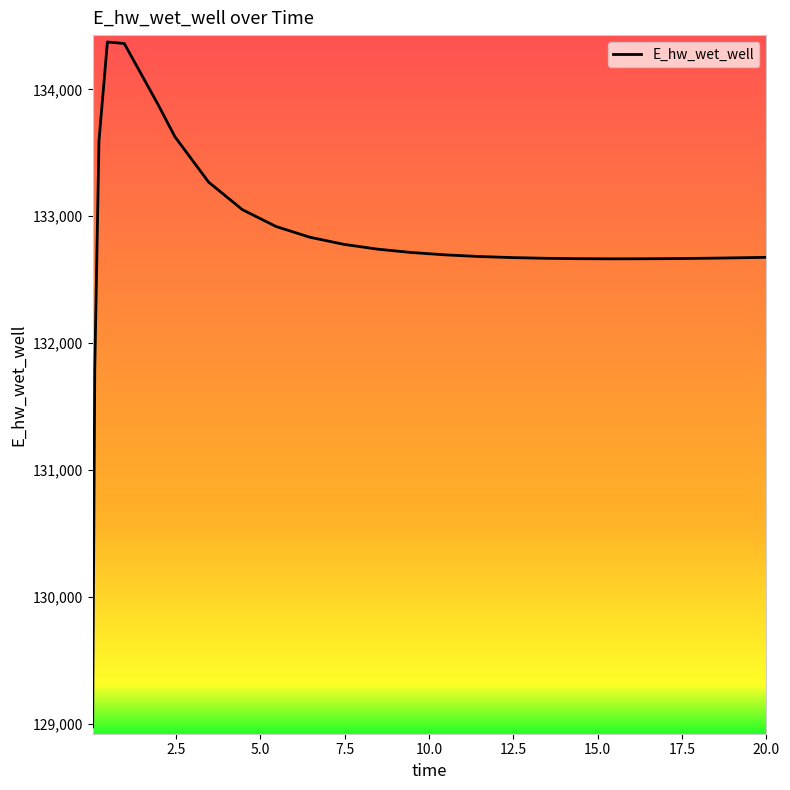

What is the difference between the maximum and minimum values?

5397.8